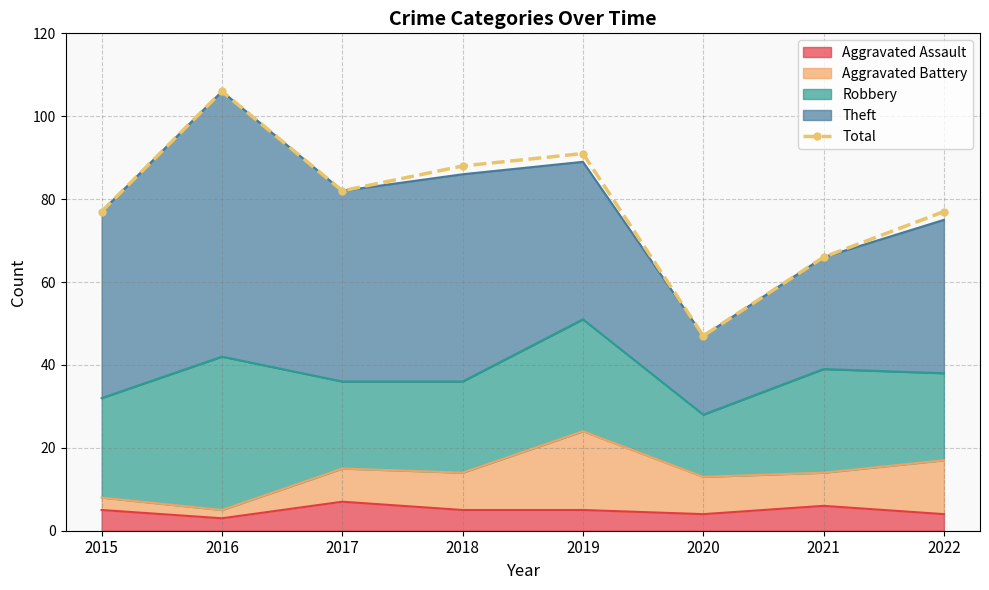

What is the change in value from 2016 to 2019?

-15